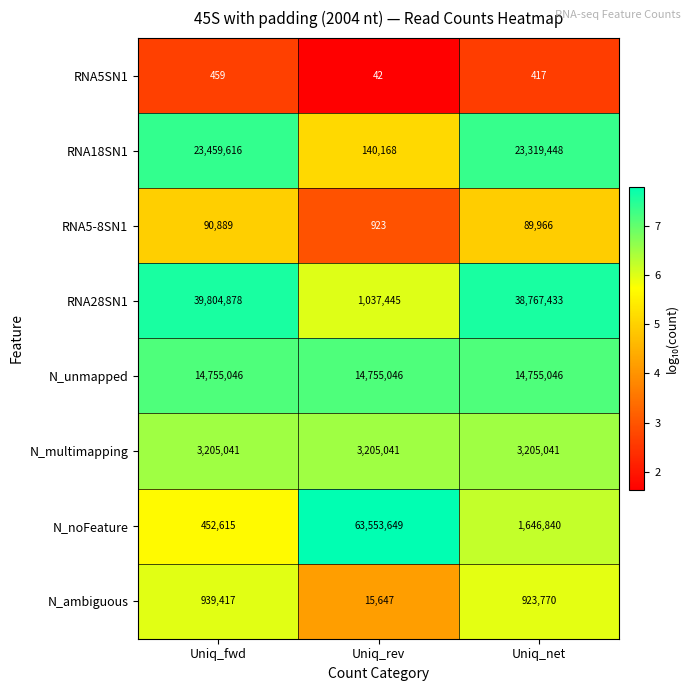

What is the average value of the RNA5-8SN1 series?

60593